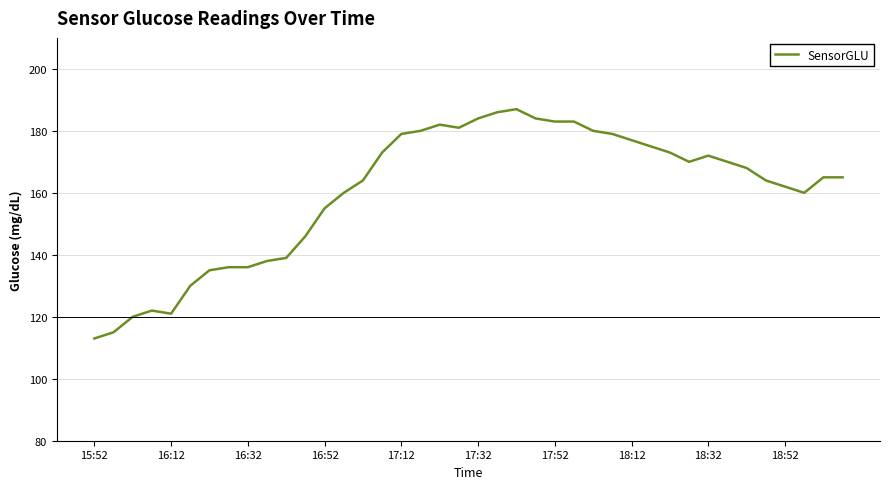

What is the greatest value displayed?

187